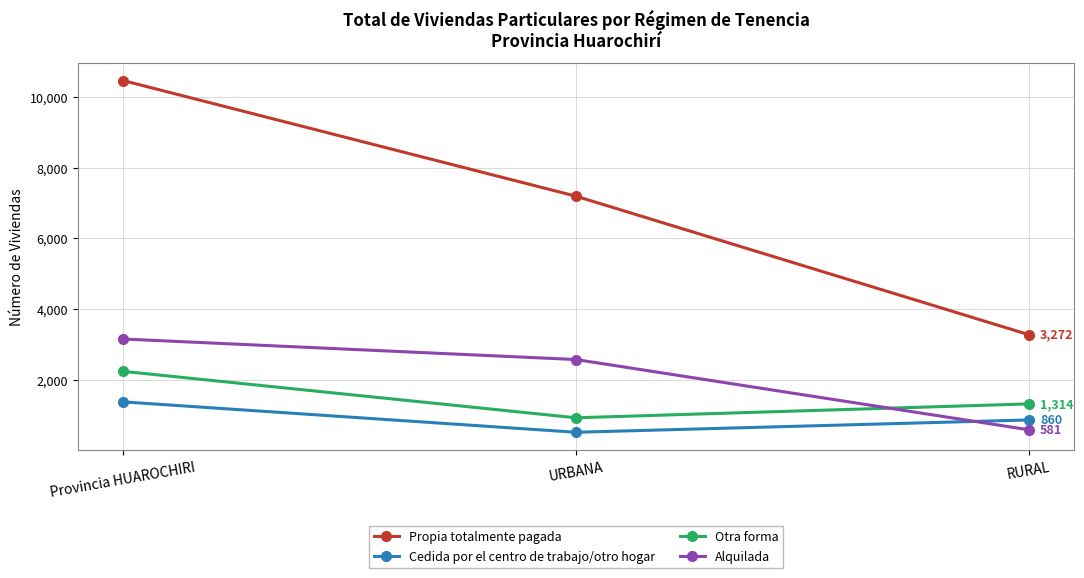

Reading right to left, extract all data points from this chart.

Propia totalmente pagada: 3272	7191	10463
Cedida por el centro de trabajo/otro hogar: 860	511	1371
Otra forma: 1314	921	2235
Alquilada: 581	2569	3150